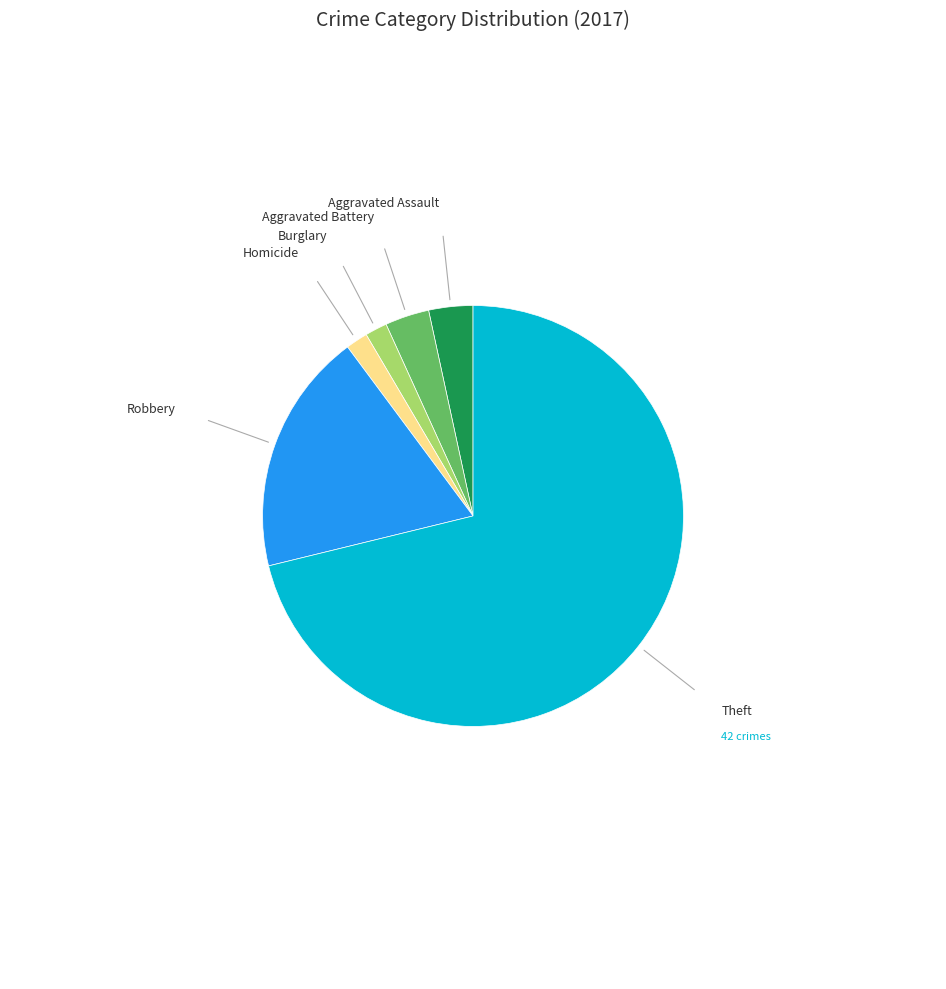

Does any single category account for the majority?

Yes